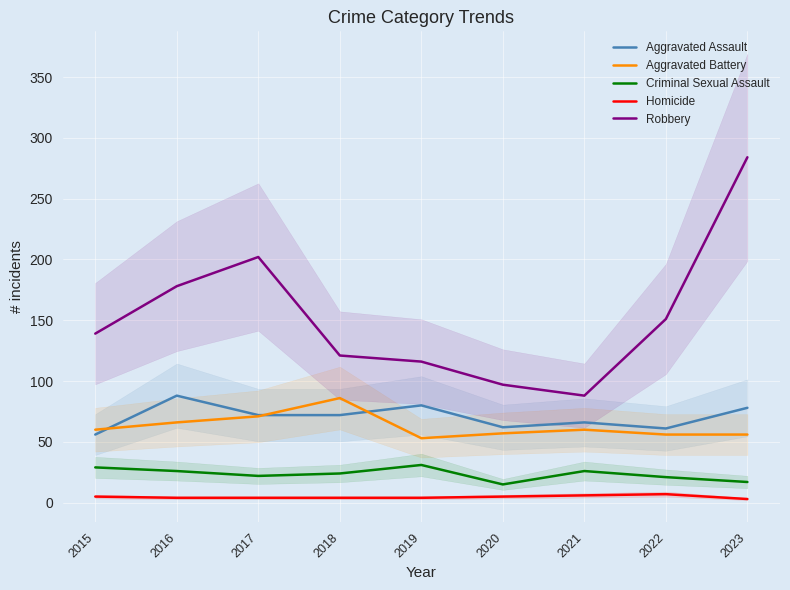

At which category does Aggravated Assault reach its first local peak?

2016